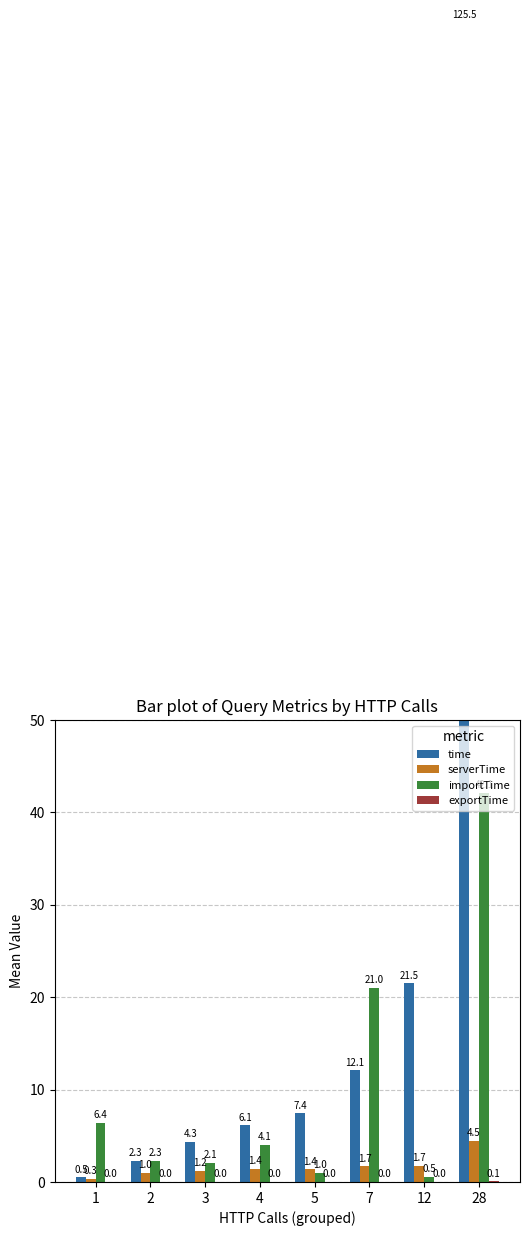

Is the value of time at 3 greater than the value of importTime at 4?

Yes